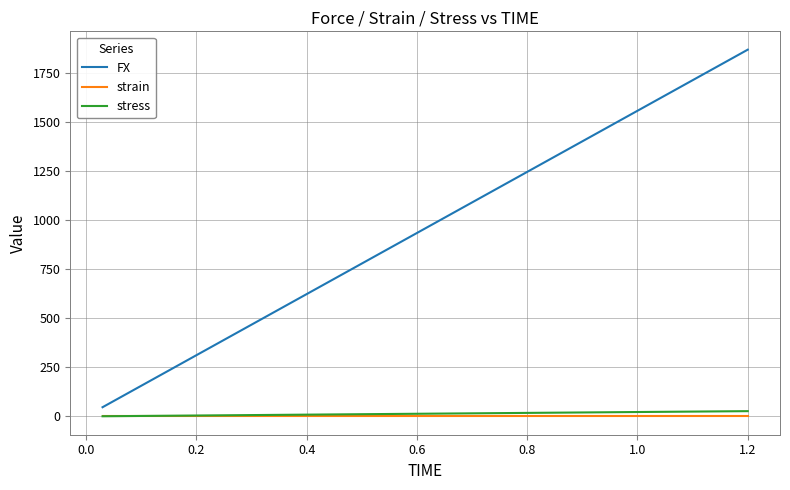

Which series has the widest spread of values?

FX